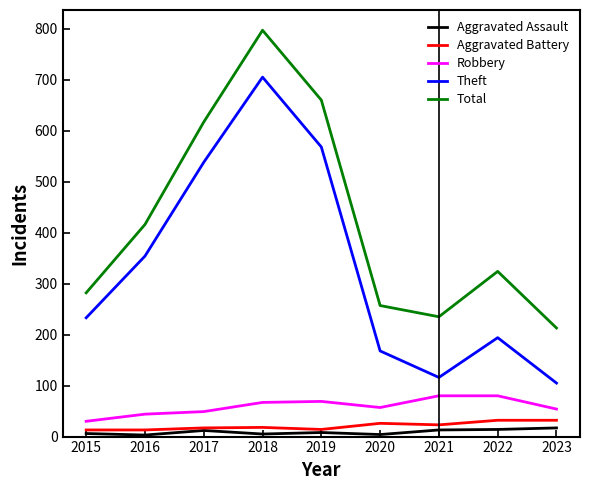

True or false: Robbery has a value of 23 at 2017.

False